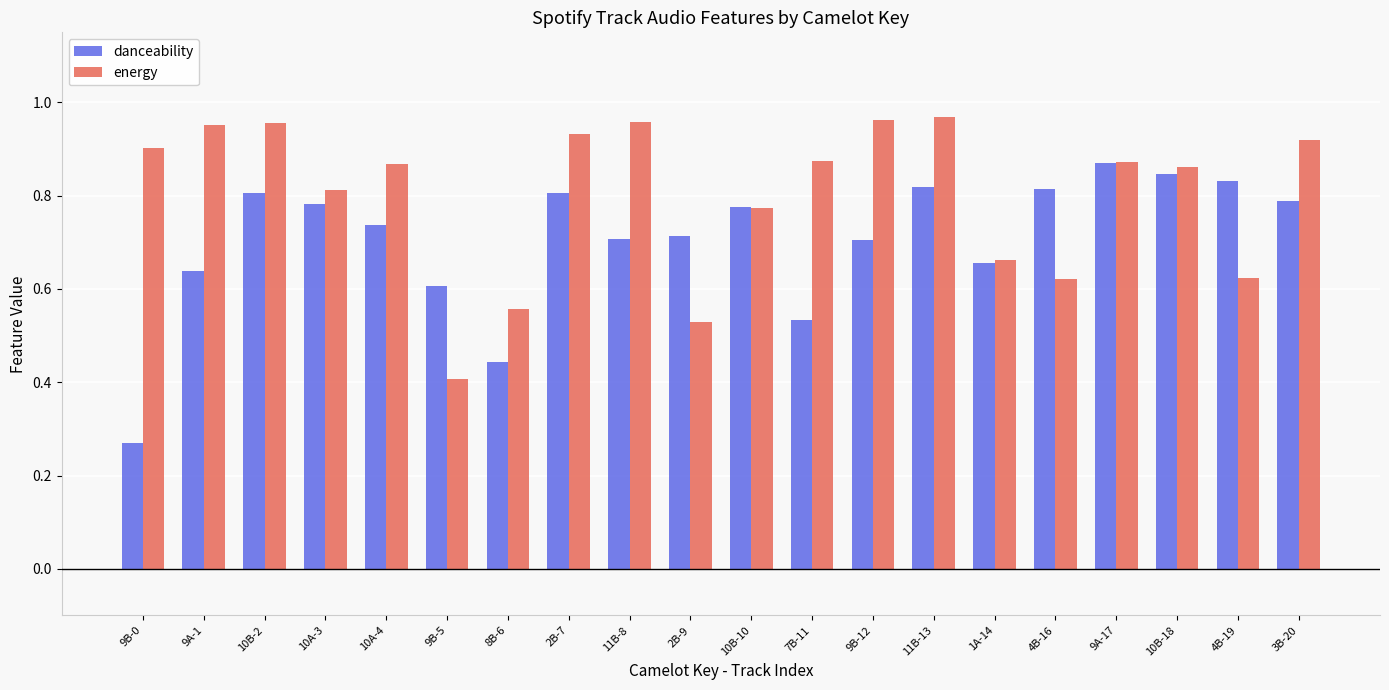

The value of energy at 10A-3 is 1.1. True or false?

False